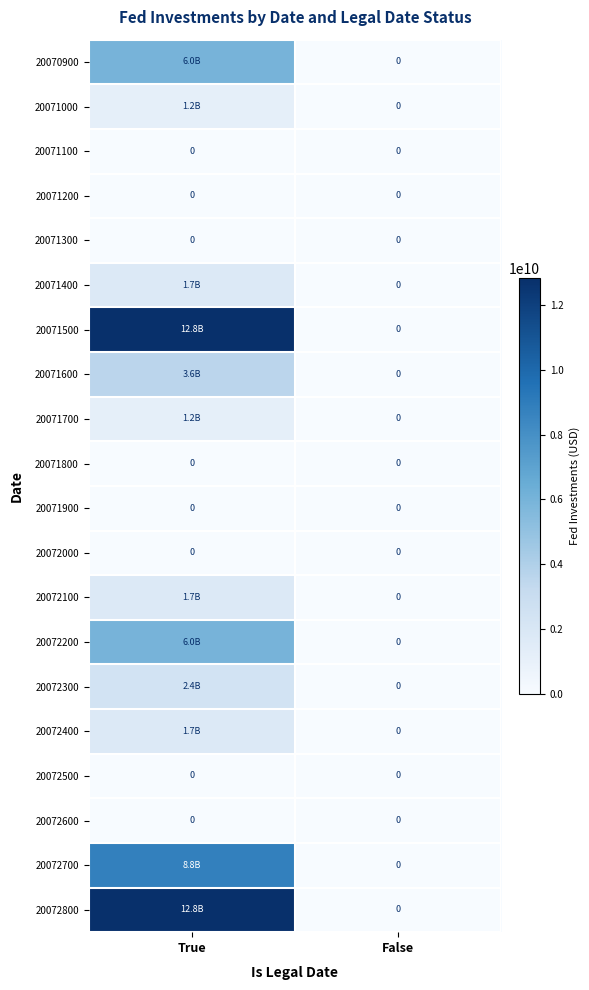

What is the maximum value shown in the chart?

12825000000